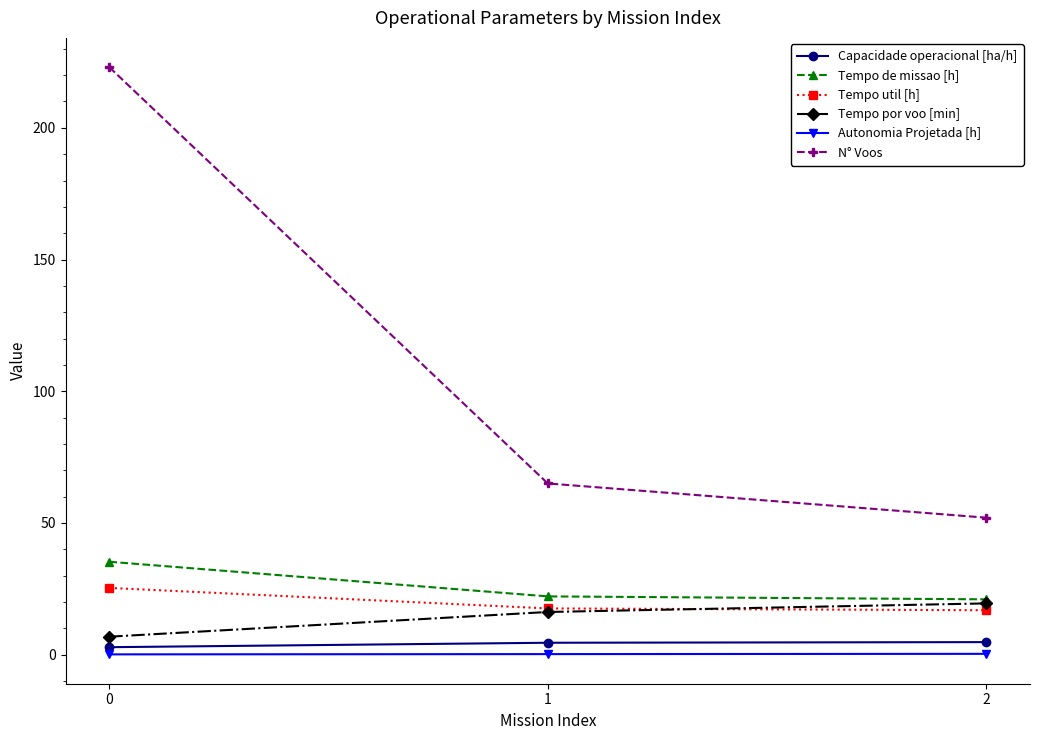

What is the difference between the second highest and minimum values in the Autonomia Projetada [h] series?

0.1